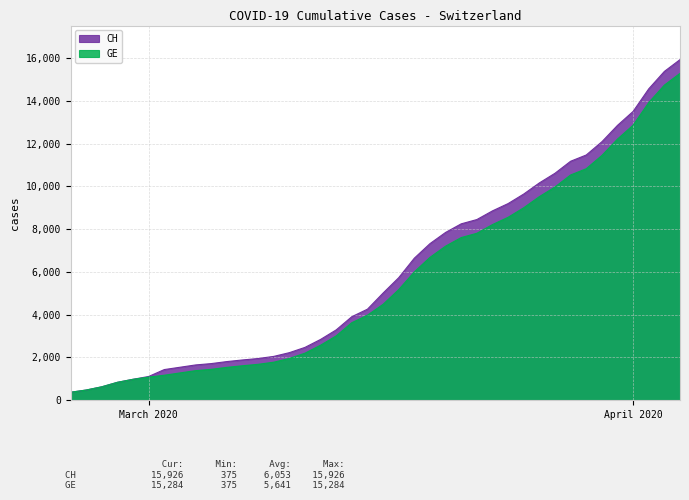

Which series changed the most between 2020-04-04 and 2020-03-26?

CH